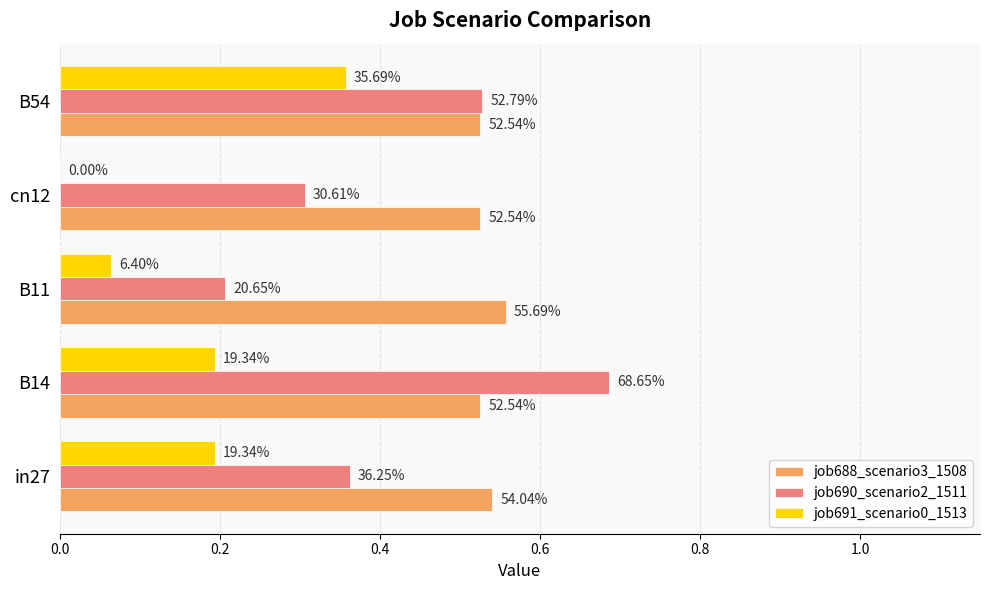

What are all the series names shown in the legend?

job688_scenario3_1508, job690_scenario2_1511, job691_scenario0_1513